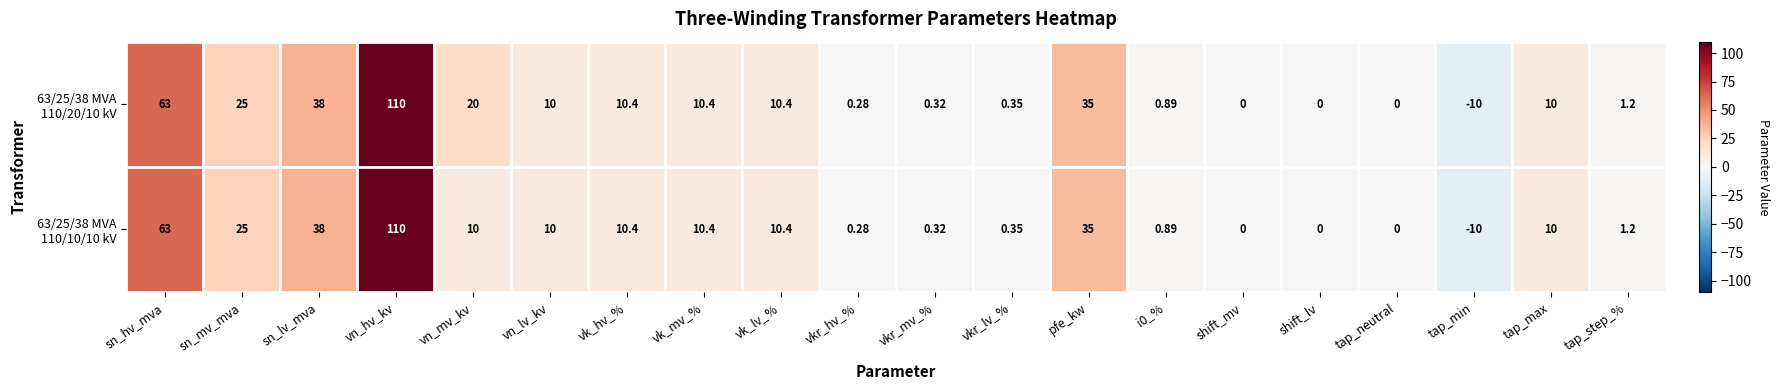

How many categories are shown in the chart?

20